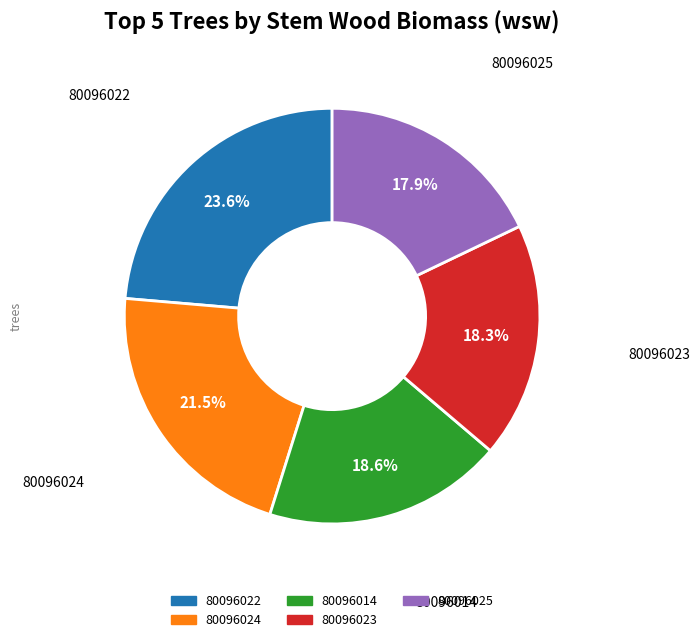

Is there any slice that represents more than half of the pie?

No